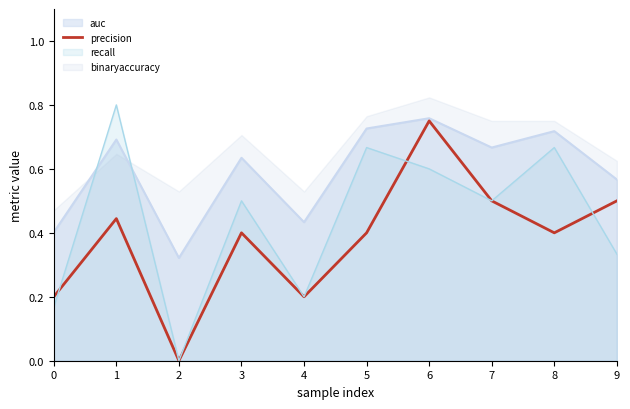

Is the value of precision at 5 greater than the value of recall at 8?

No